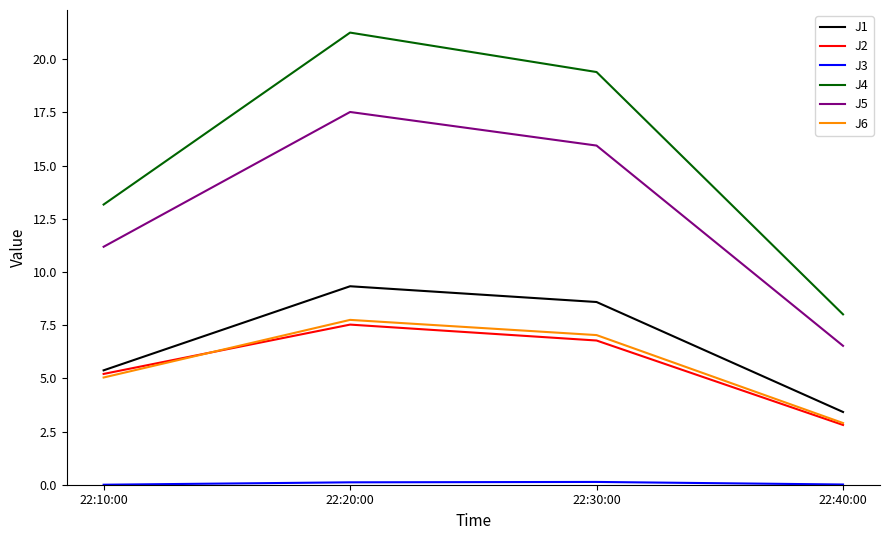

True or false: J5 and J2 cross at least once.

False